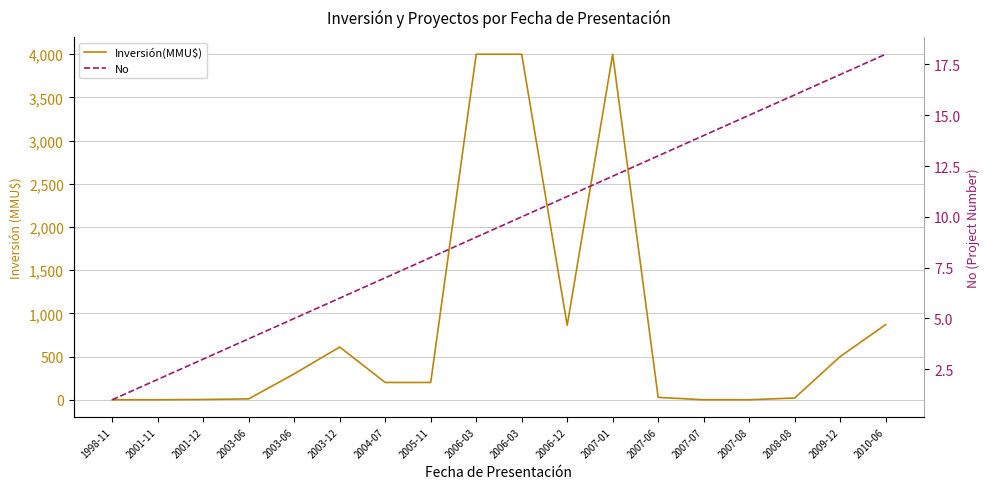

List the series in order of their peak value, highest first.

Inversión(MMU$), No